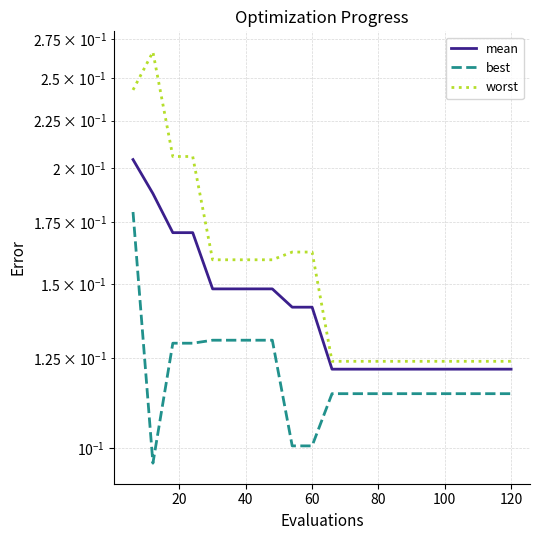

Reading right to left, what are all the values shown in this chart?

mean: 0.1	0.1	0.1	0.1	0.1	0.1	0.1	0.1	0.1	0.1	0.1	0.1	0.1	0.1	0.1	0.1	0.2	0.2	0.2	0.2
best: 0.1	0.1	0.1	0.1	0.1	0.1	0.1	0.1	0.1	0.1	0.1	0.1	0.1	0.1	0.1	0.1	0.1	0.1	0.1	0.2
worst: 0.1	0.1	0.1	0.1	0.1	0.1	0.1	0.1	0.1	0.1	0.2	0.2	0.2	0.2	0.2	0.2	0.2	0.2	0.3	0.2